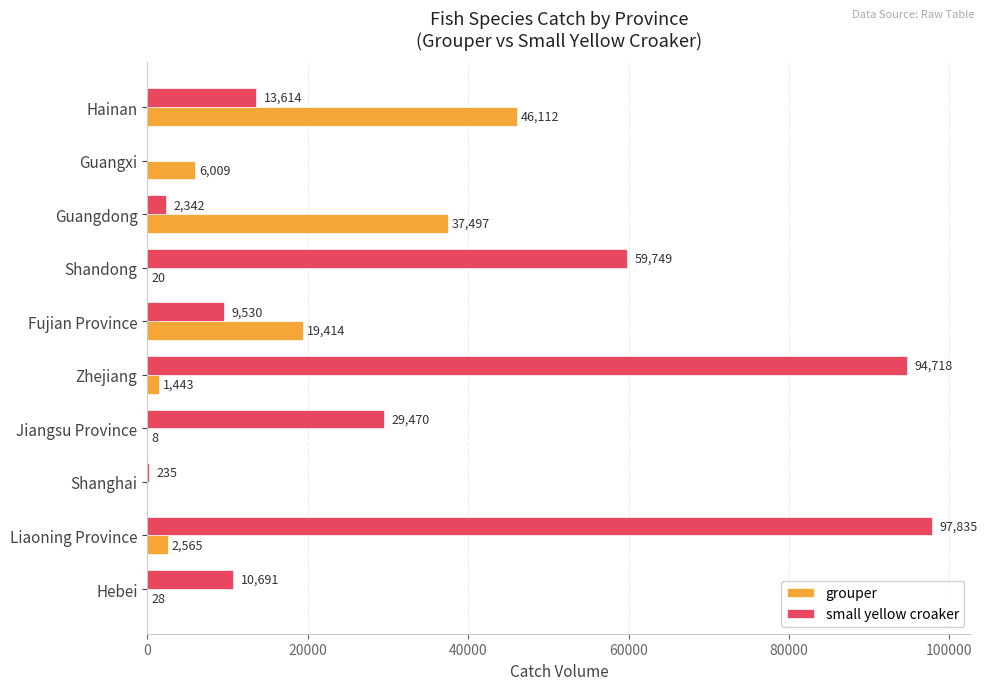

What is the sum of all small yellow croaker values?

318184